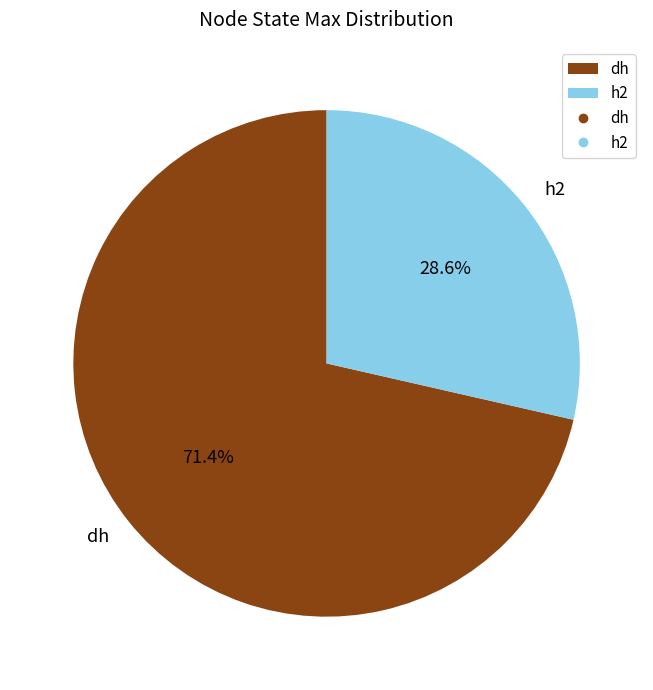

Which category has the smallest portion of the pie?

h2